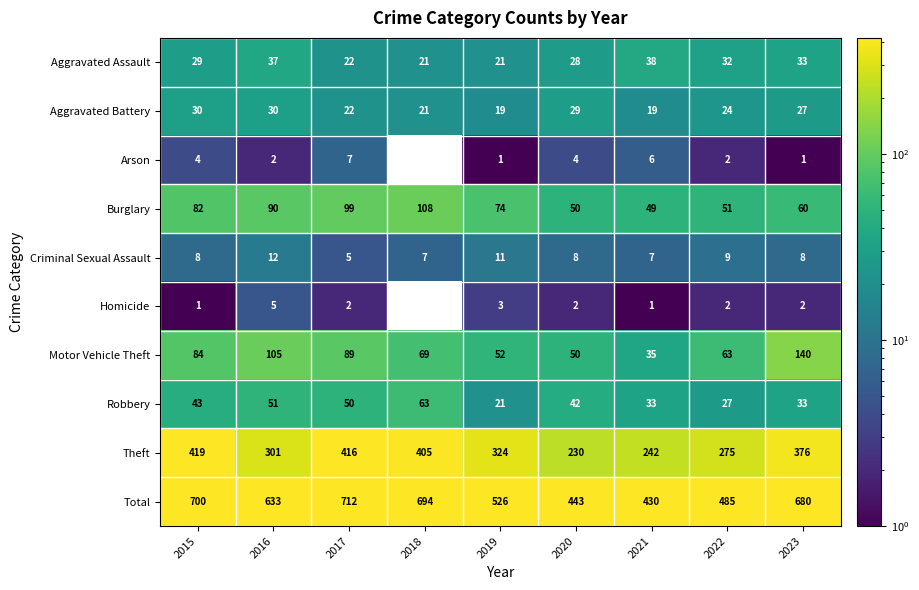

True or false: Aggravated Assault has a value of 11.1 at 2017.

False